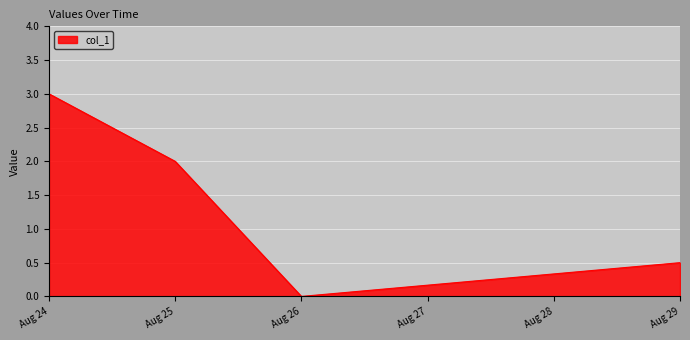

How many values are above zero?

3